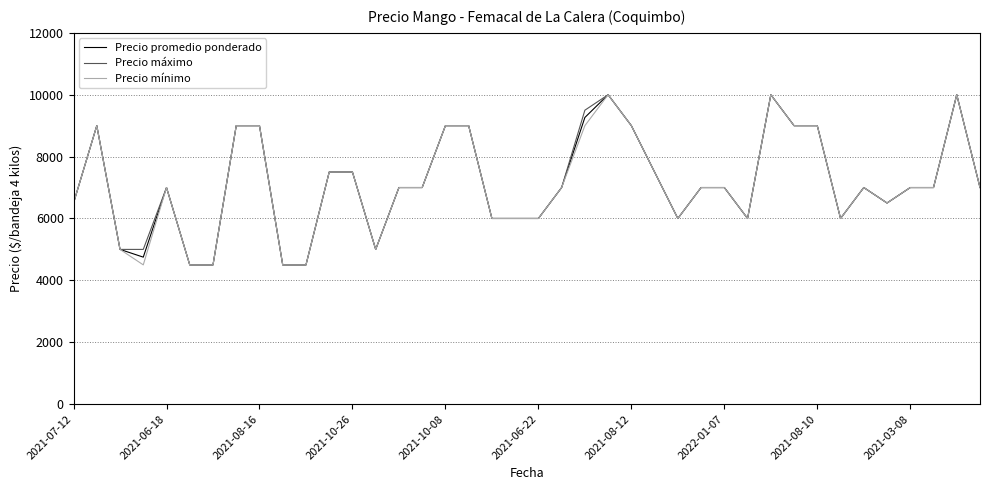

What is the highest value of the Precio promedio ponderado series?

10000